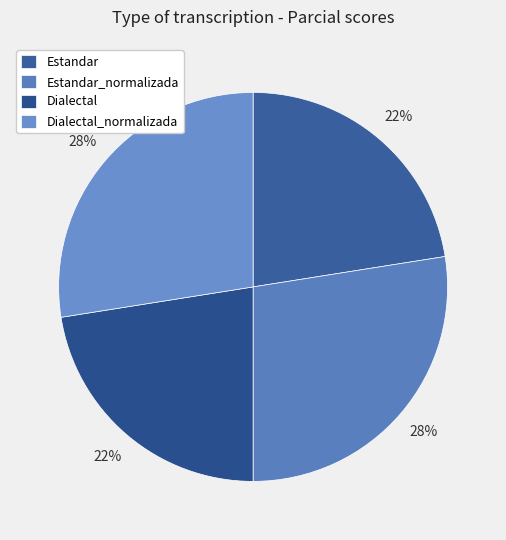

Approximately how many times larger is the value at Estandar compared to Dialectal_normalizada?

0.8